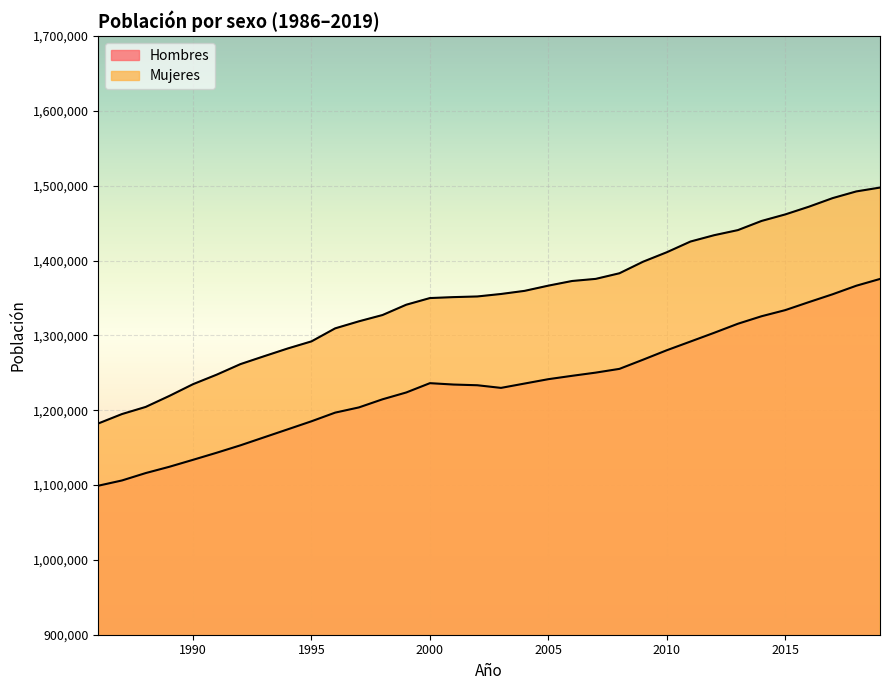

Is the value of Mujeres at 2012 greater than the value of Hombres at 2001?

Yes